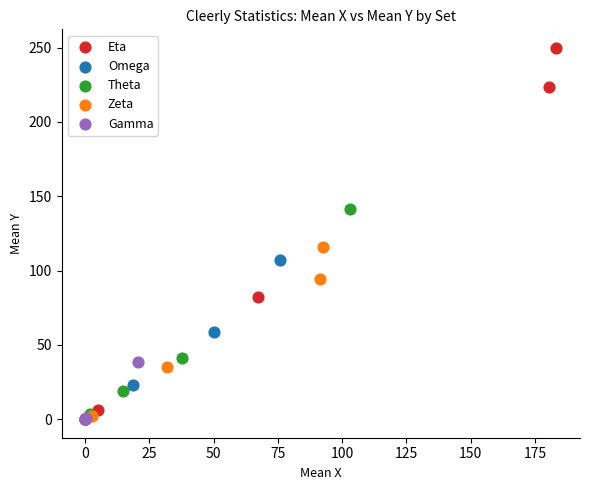

Which series reaches the maximum Y coordinate?

Eta